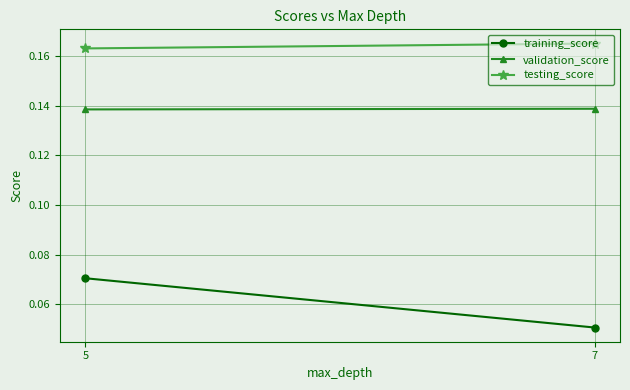

What is the value of the testing_score point at the 2nd from the left?

0.2